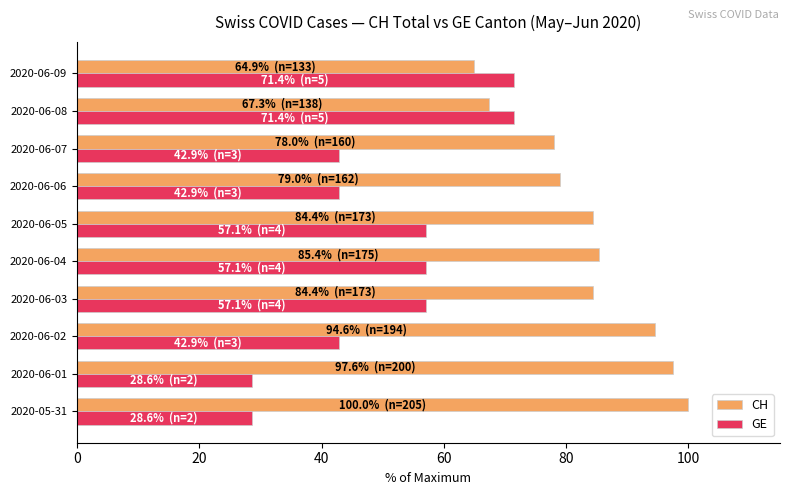

What is the average value of the CH series?

83.6